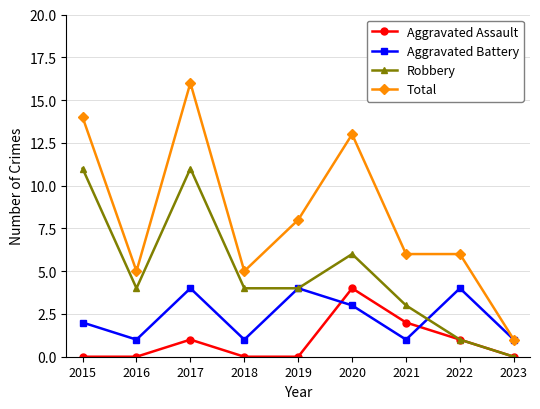

The value of Robbery at 2023 is 0. True or false?

True